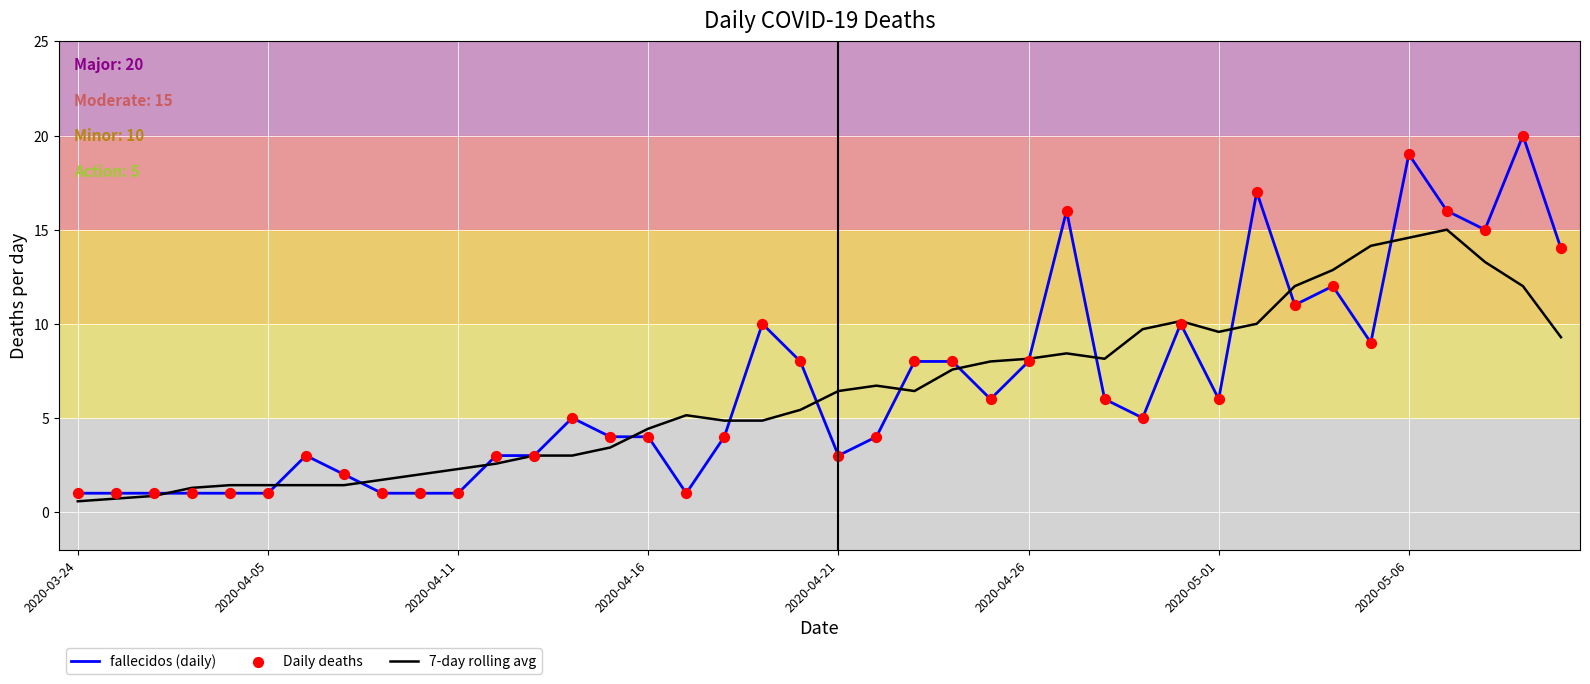

What is the minimum value shown in the chart?

0.6